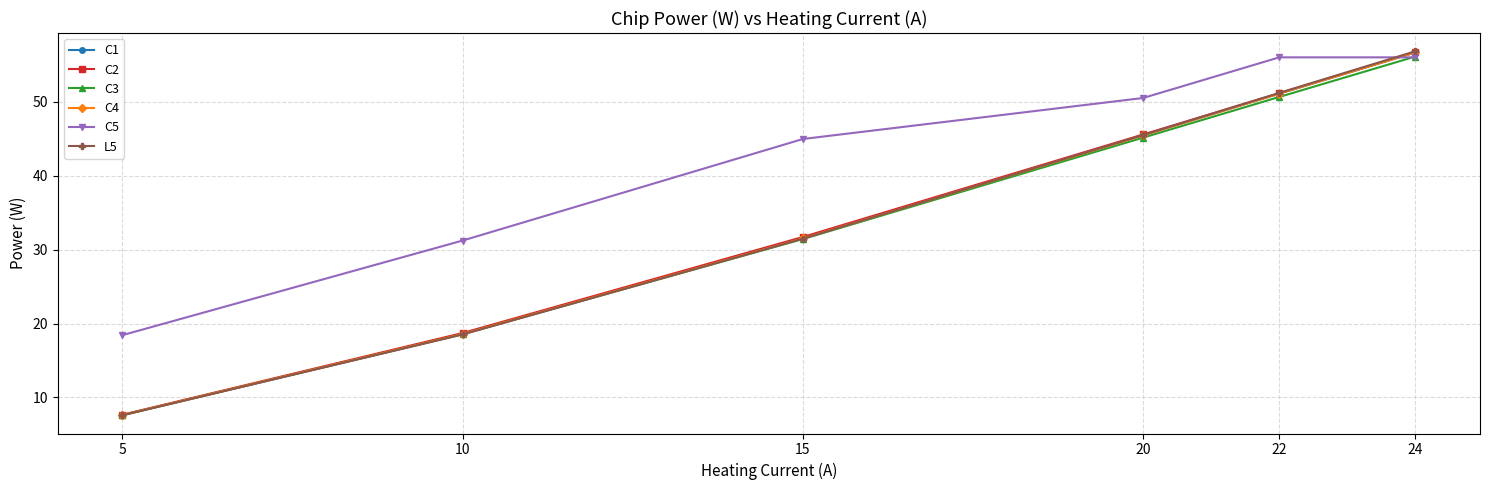

True or false: C1 has a value of 45.5 at 20.

True